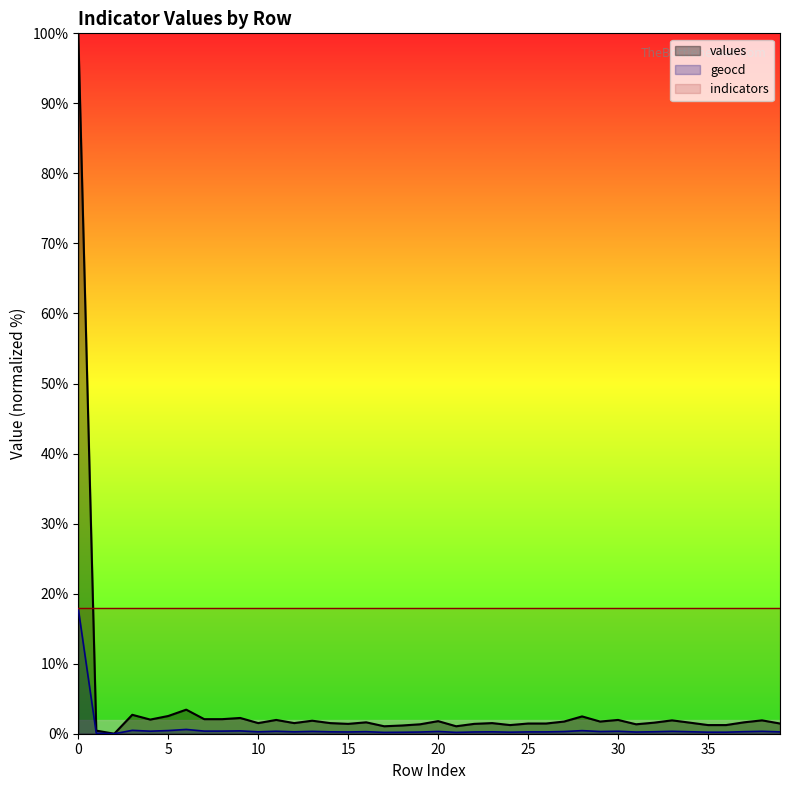

What is the greatest value displayed?

100.0